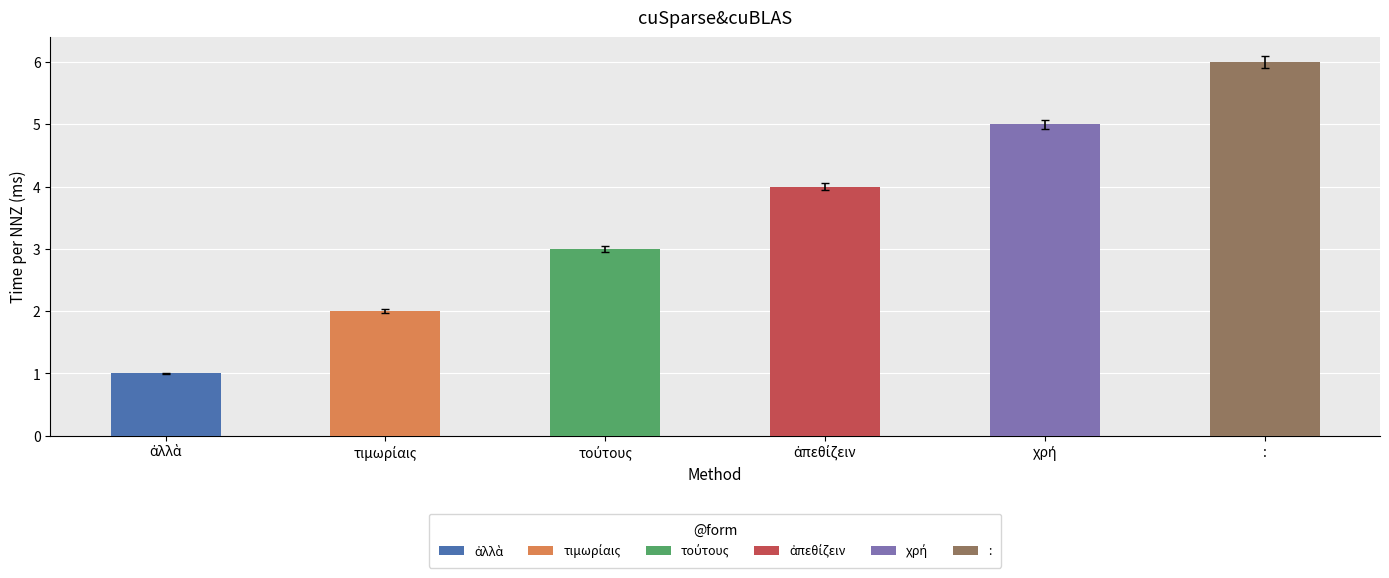

The chart shows a value of 1 at ἀπεθίζειν. True or false?

False